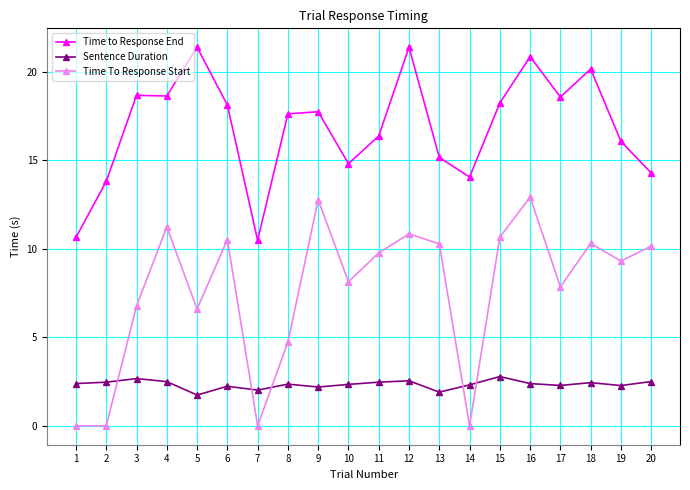

What is the sum of all Sentence Duration values?

46.7